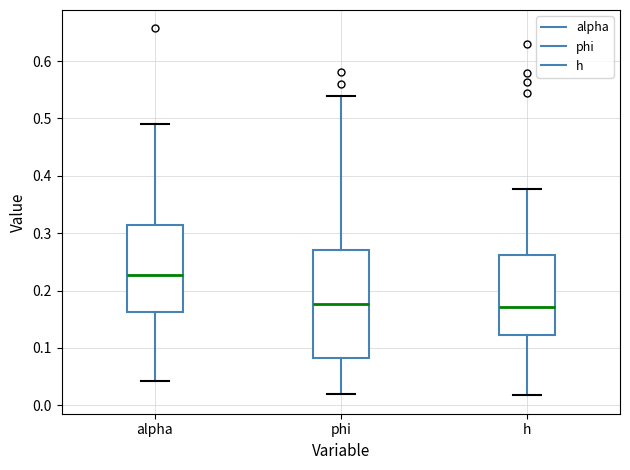

Reading left to right, transcribe this box plot: for each box, give where its median line is, the range the box spans, and where its two whiskers end, as read against the y-axis. The values are not printed on the chart, so give them approximately, as read against the axis.

alpha: median 0.23, box 0.16 to 0.31, whiskers 0.04 to 0.49
phi: median 0.18, box 0.08 to 0.27, whiskers 0.02 to 0.54
h: median 0.17, box 0.12 to 0.26, whiskers 0.02 to 0.38